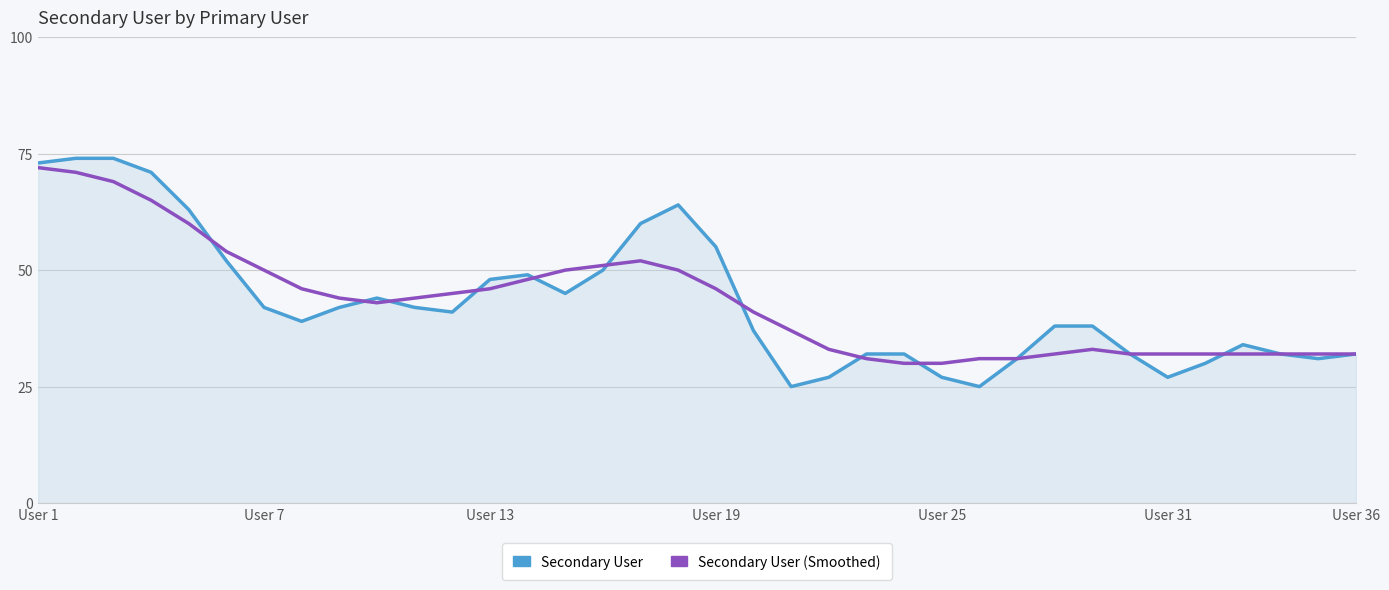

Which series has the widest spread of values?

Secondary User